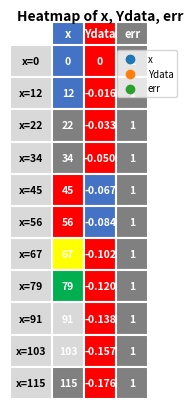

What is the difference between the maximum and minimum values in the Ydata series?

0.2